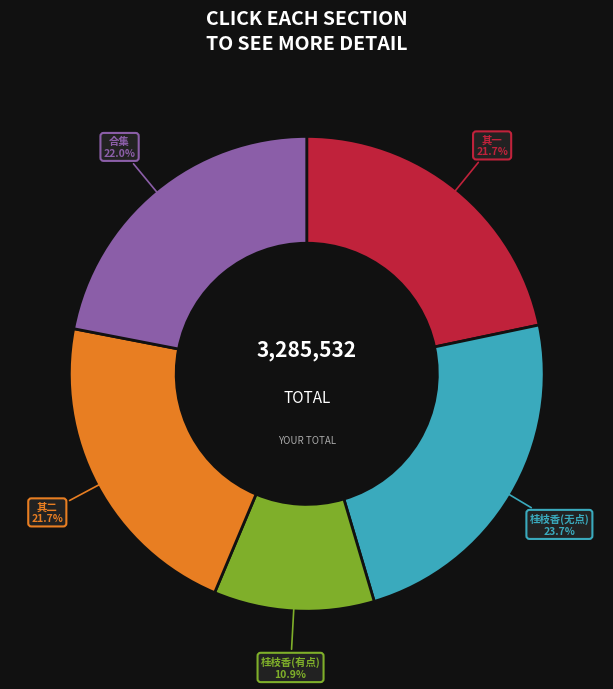

What is the smallest slice in the pie chart?

桂枝香(有点)